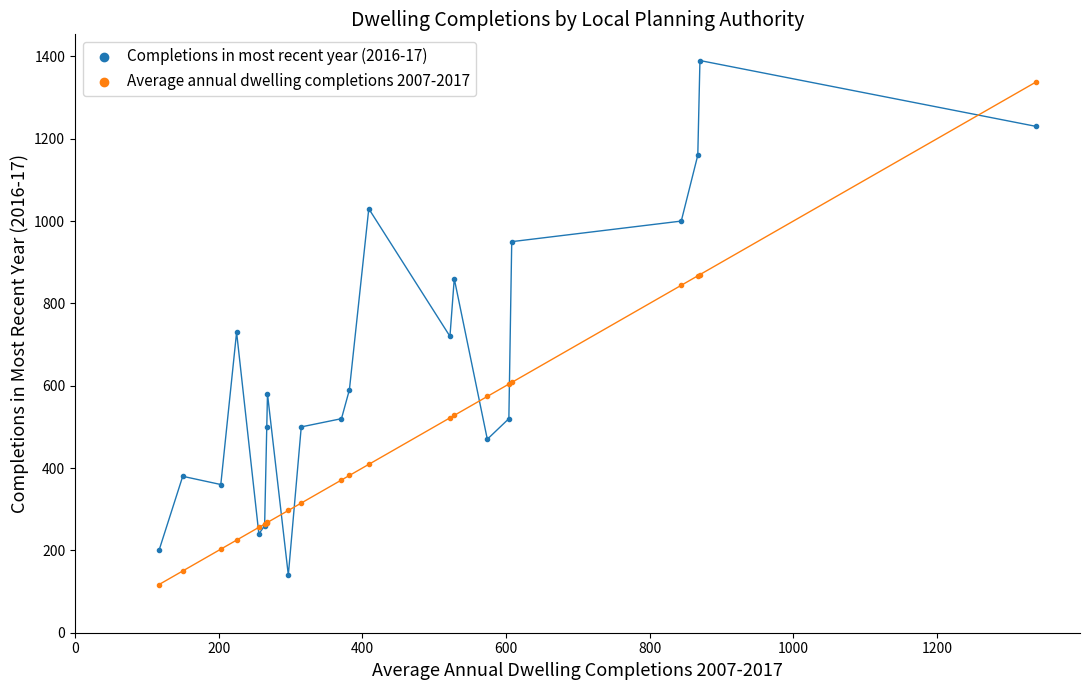

What is the X range (max minus min) for the scatter plot?

1221